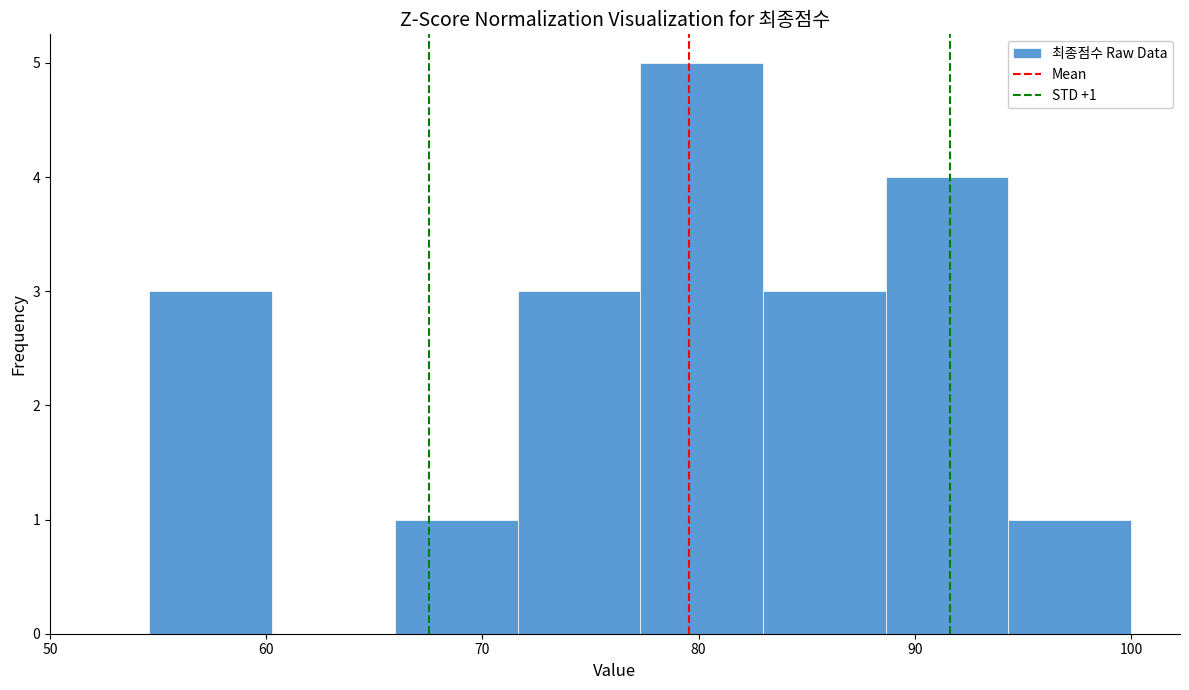

Which range on the x-axis has the tallest bar?

77 to 83